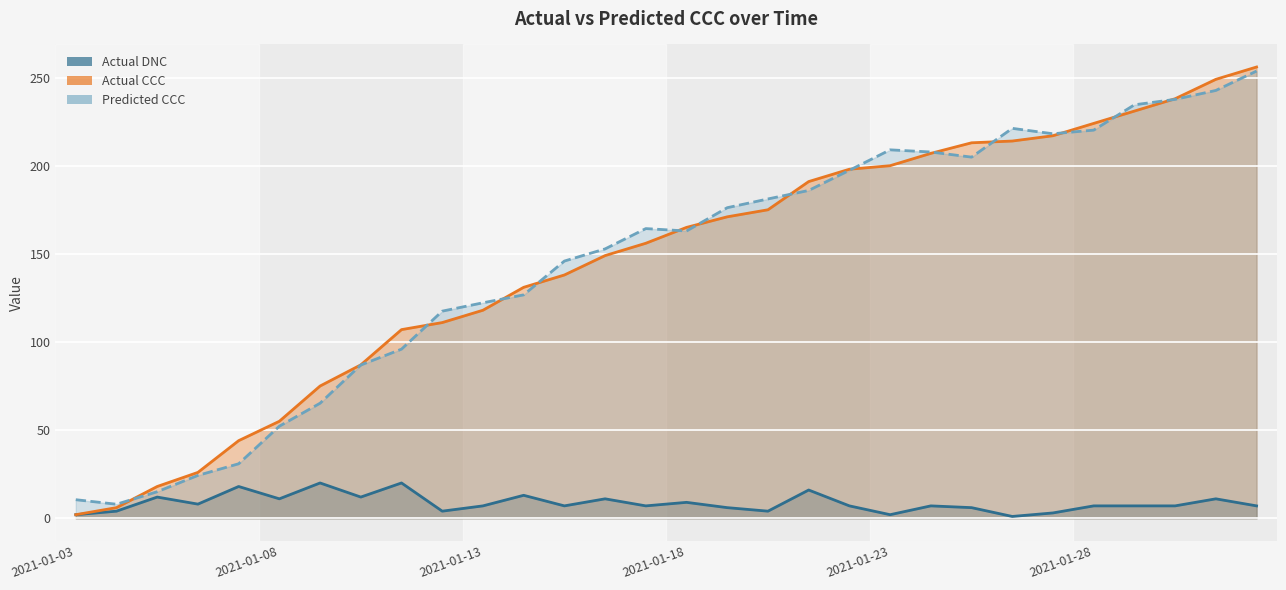

Which has a higher value, 2021-01-28 or 2021-01-03?

2021-01-28